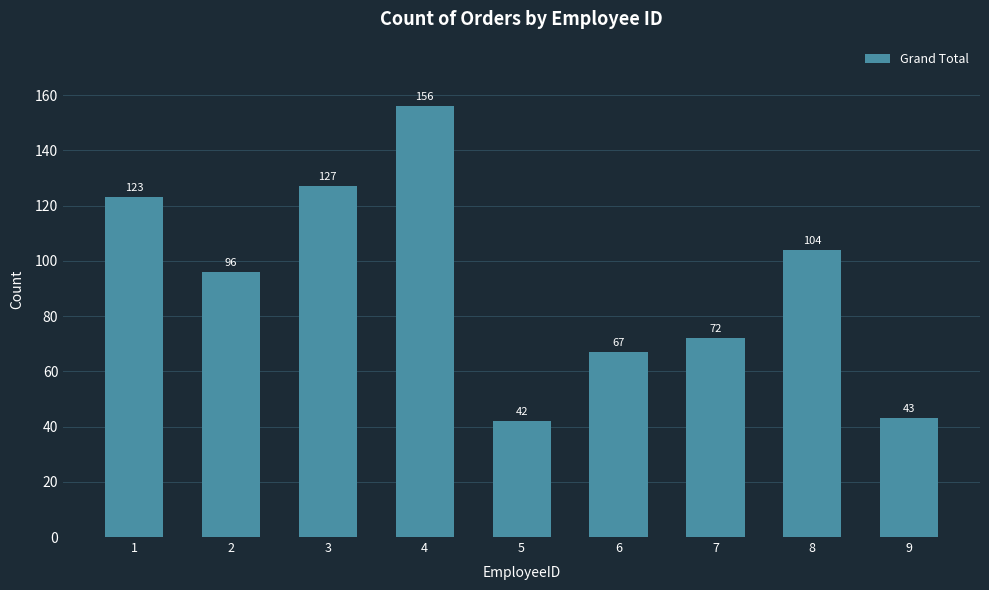

At which label does the data first exceed 96?

1